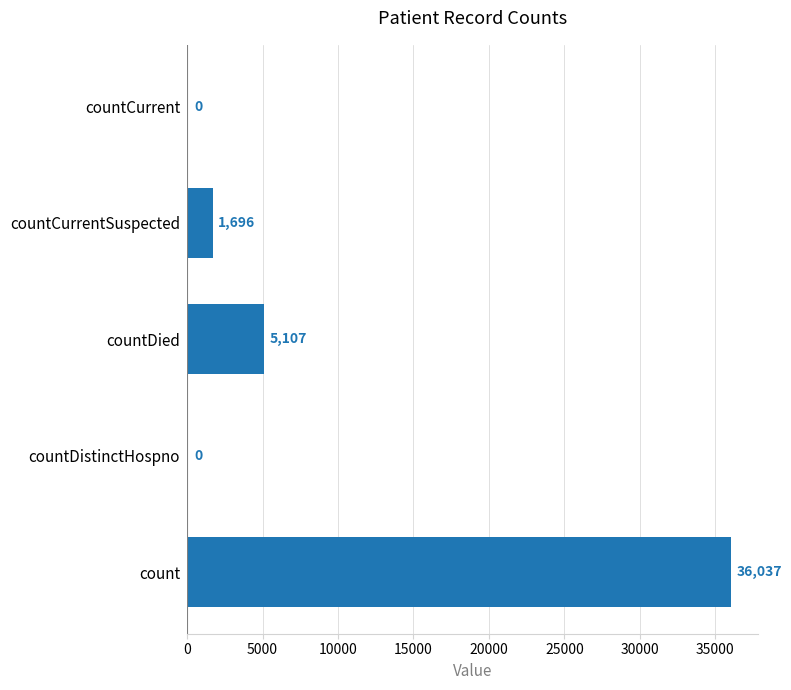

Count the number of data series in this chart.

1